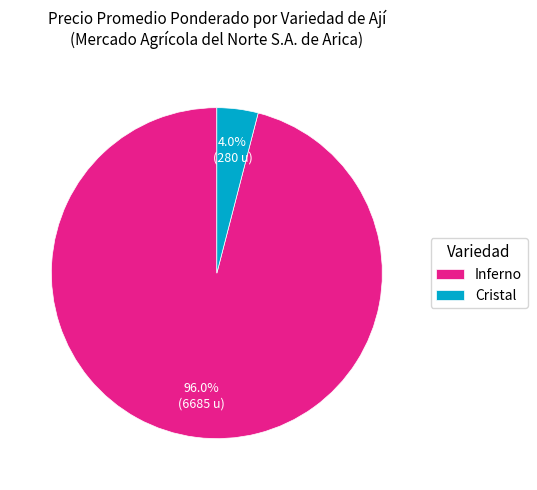

Combined, what portion of the pie is Cristal and Inferno?

100.0%